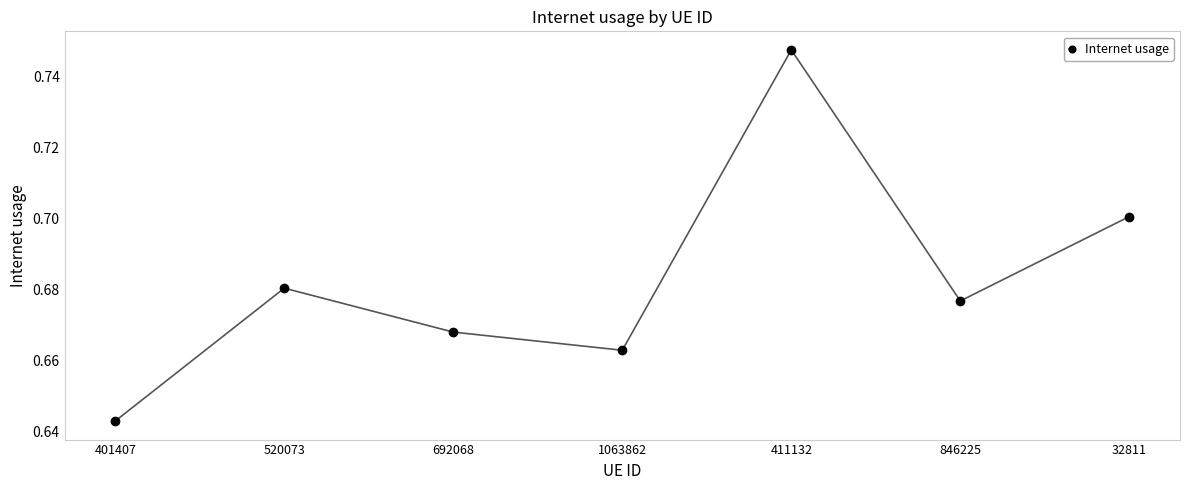

What position from the right is 846225?

2